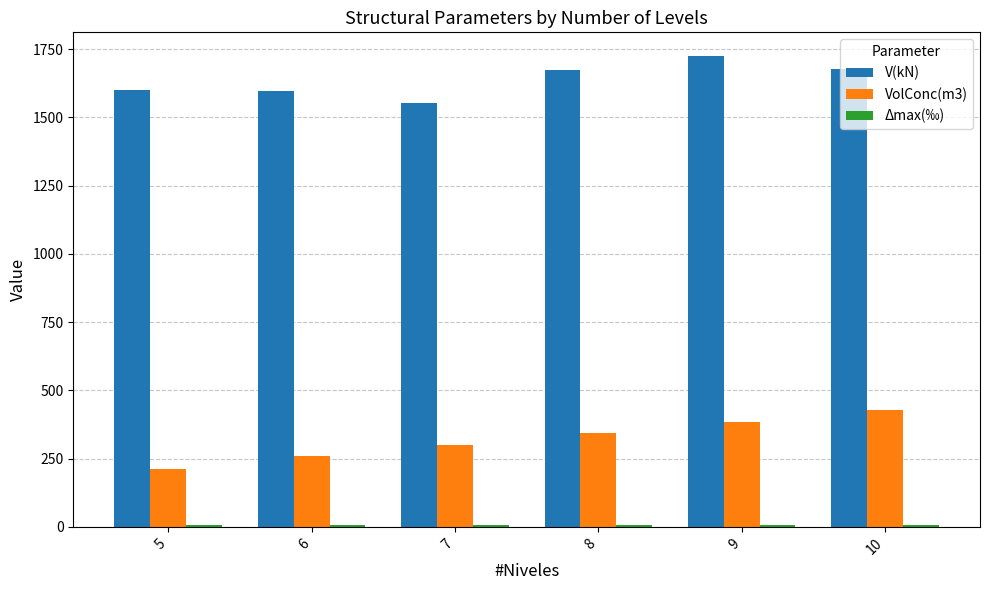

How many bars are there in each group?

3